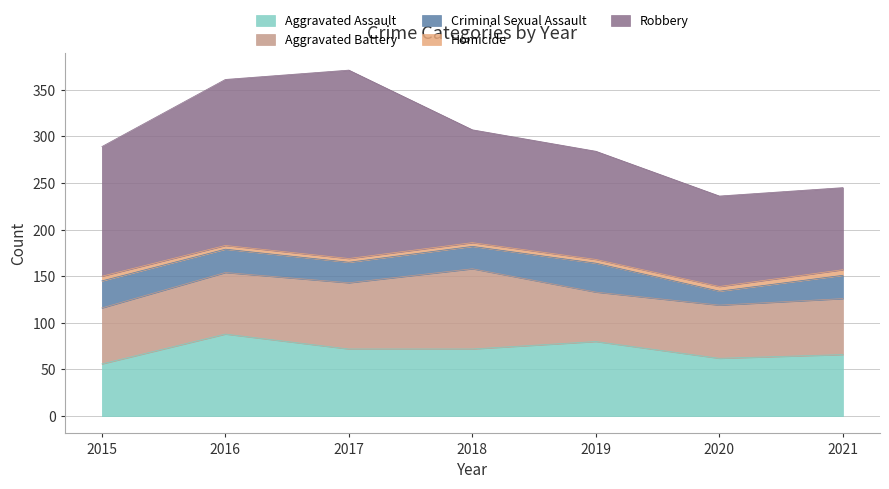

Which series has the largest total across all categories?

Robbery